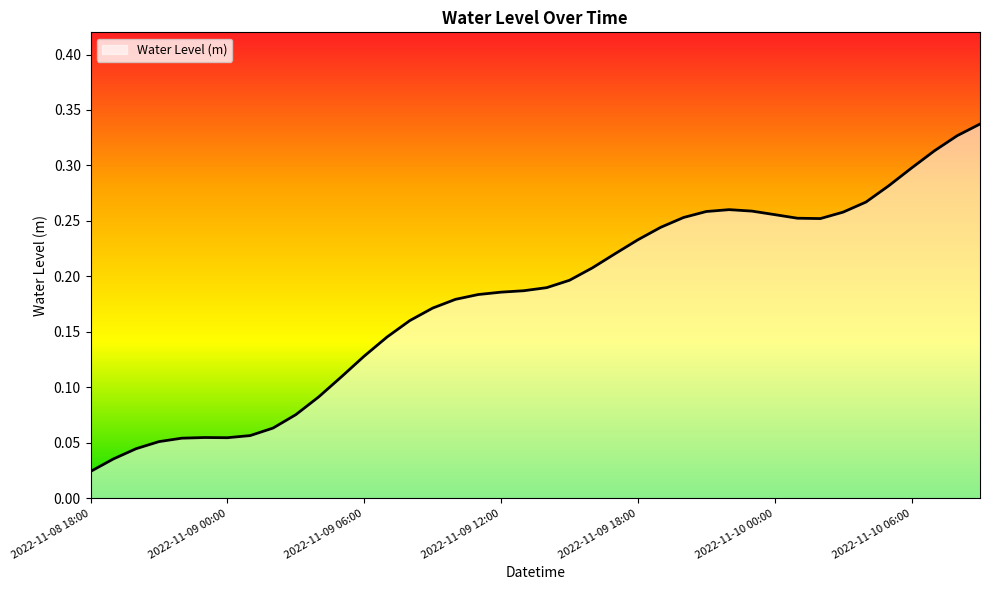

What is the sum of all values?

7.2